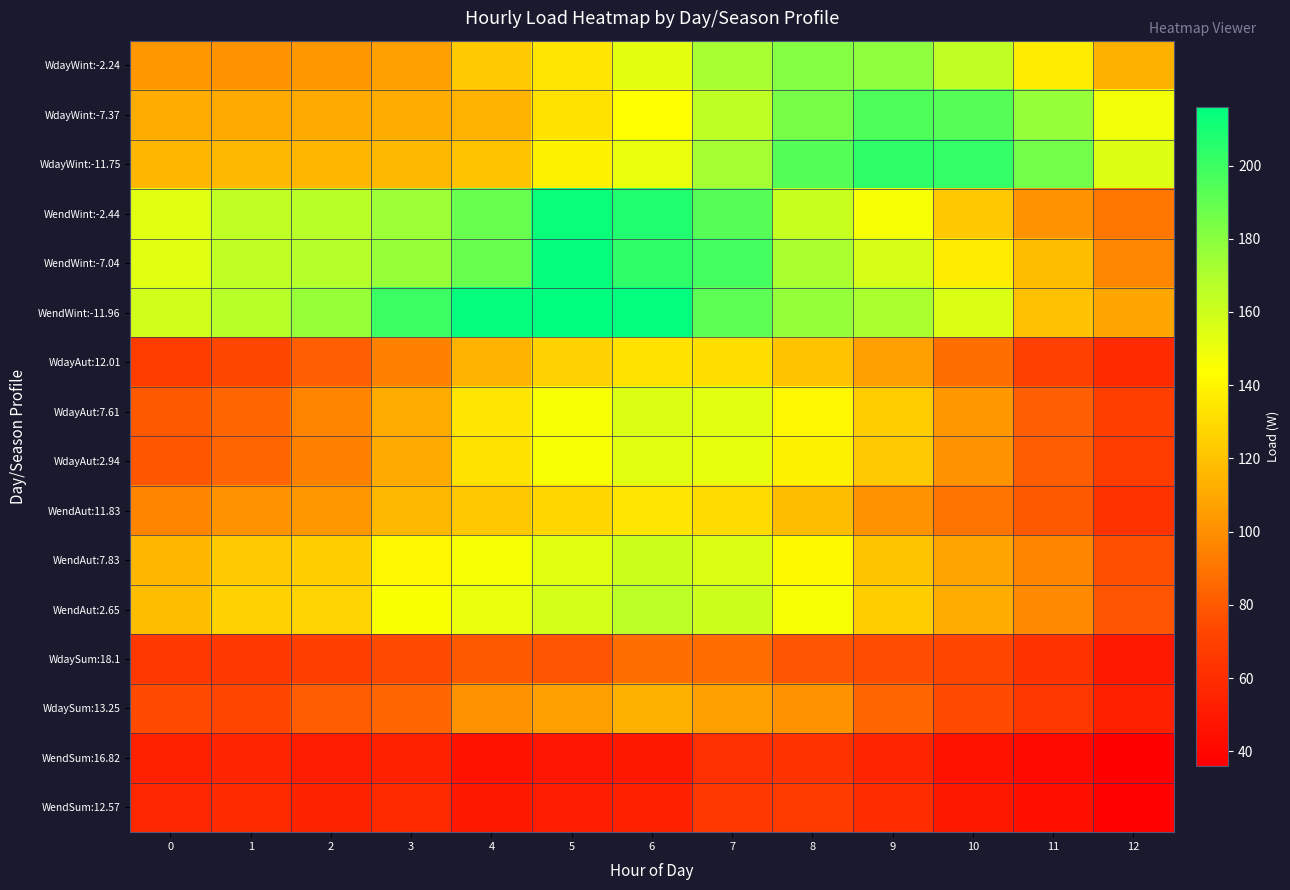

At how many categories does at least one series exceed 102?

13